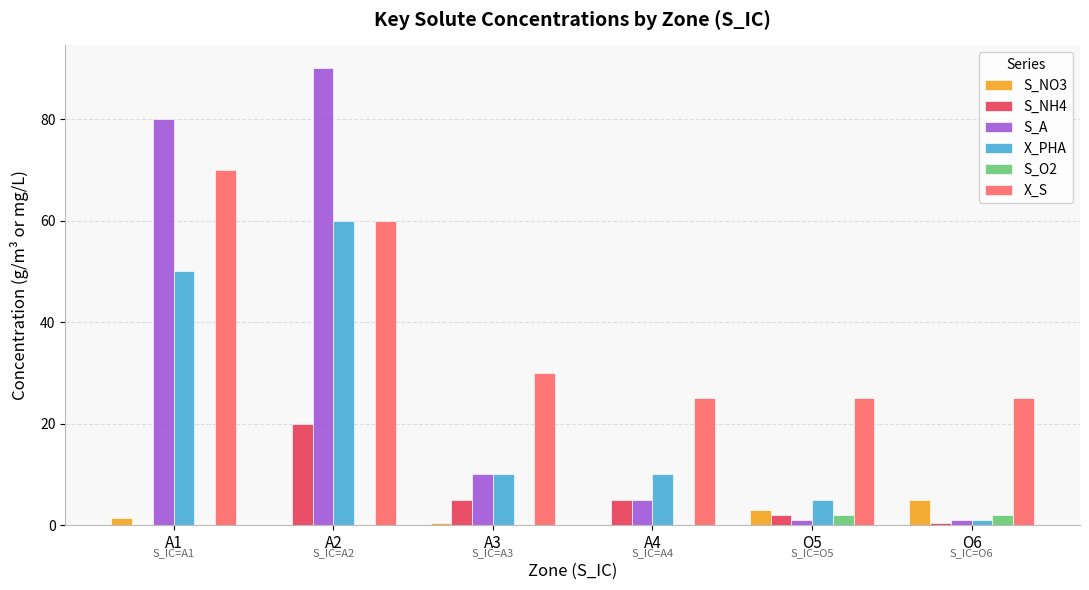

Which series changed the most between A2 and O6?

S_A